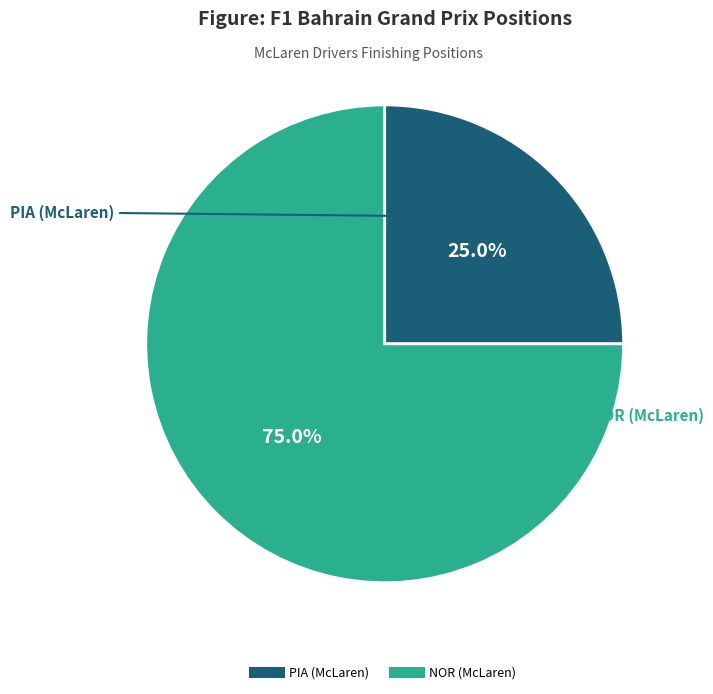

Is there a majority slice in this chart?

Yes